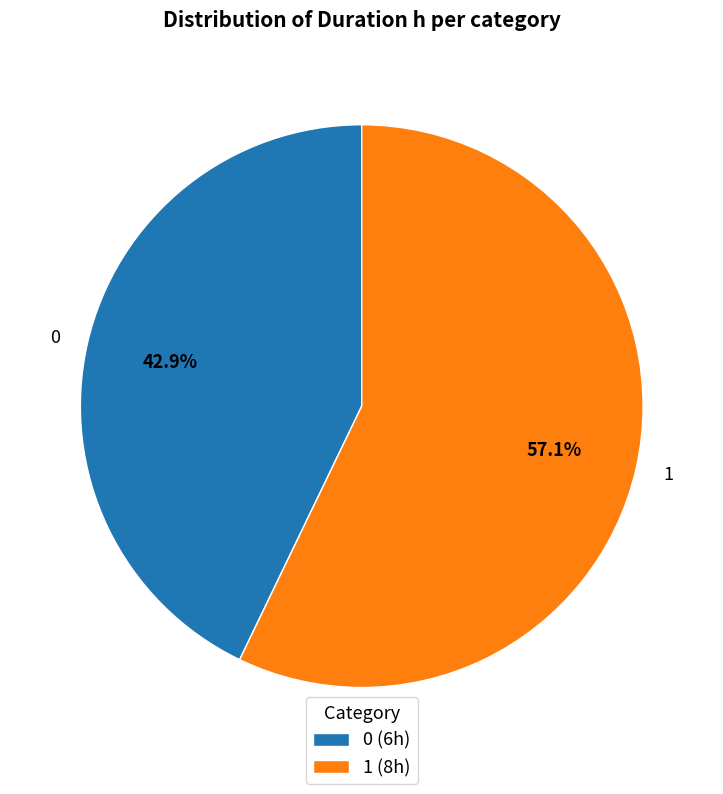

Is the sum of 1 and 0 greater than half?

Yes